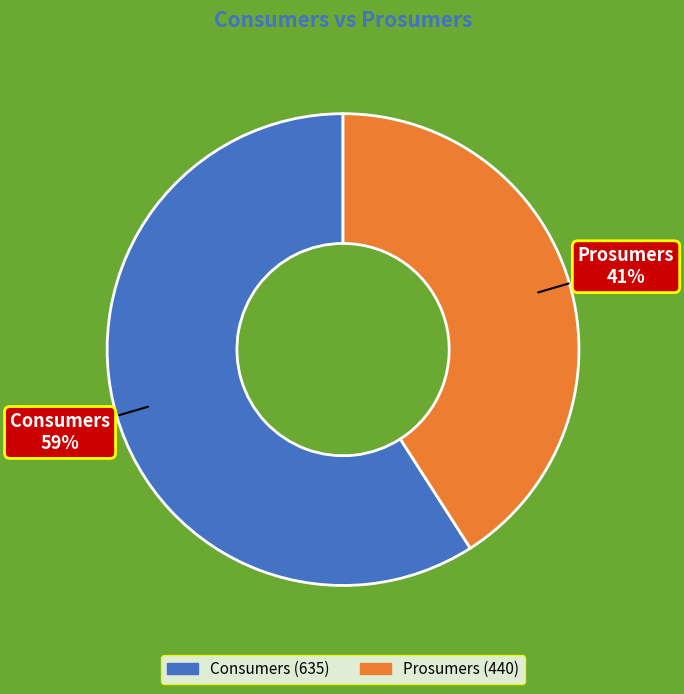

How many segments does this pie chart have?

2